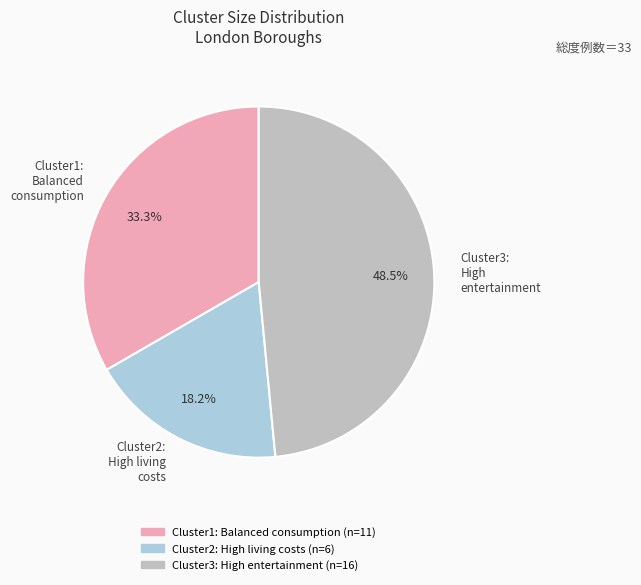

Do Cluster2: High living costs and Cluster3: High entertainment together represent more than half of the pie?

Yes